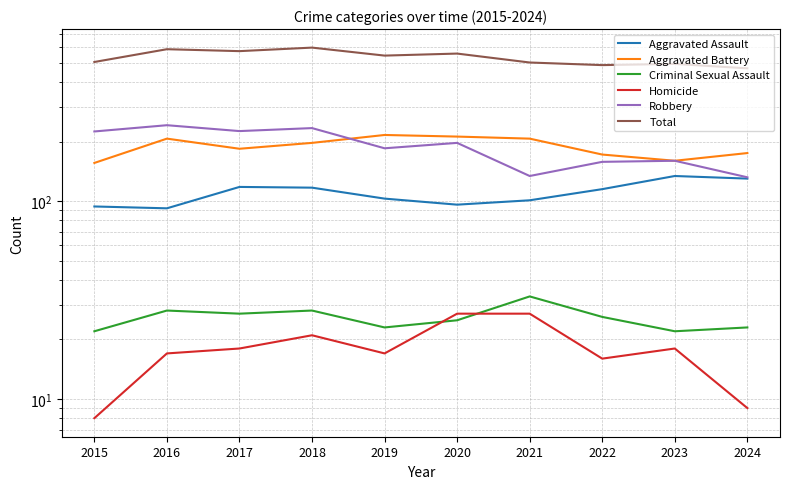

The value of Aggravated Battery at 2018 is 197. True or false?

True